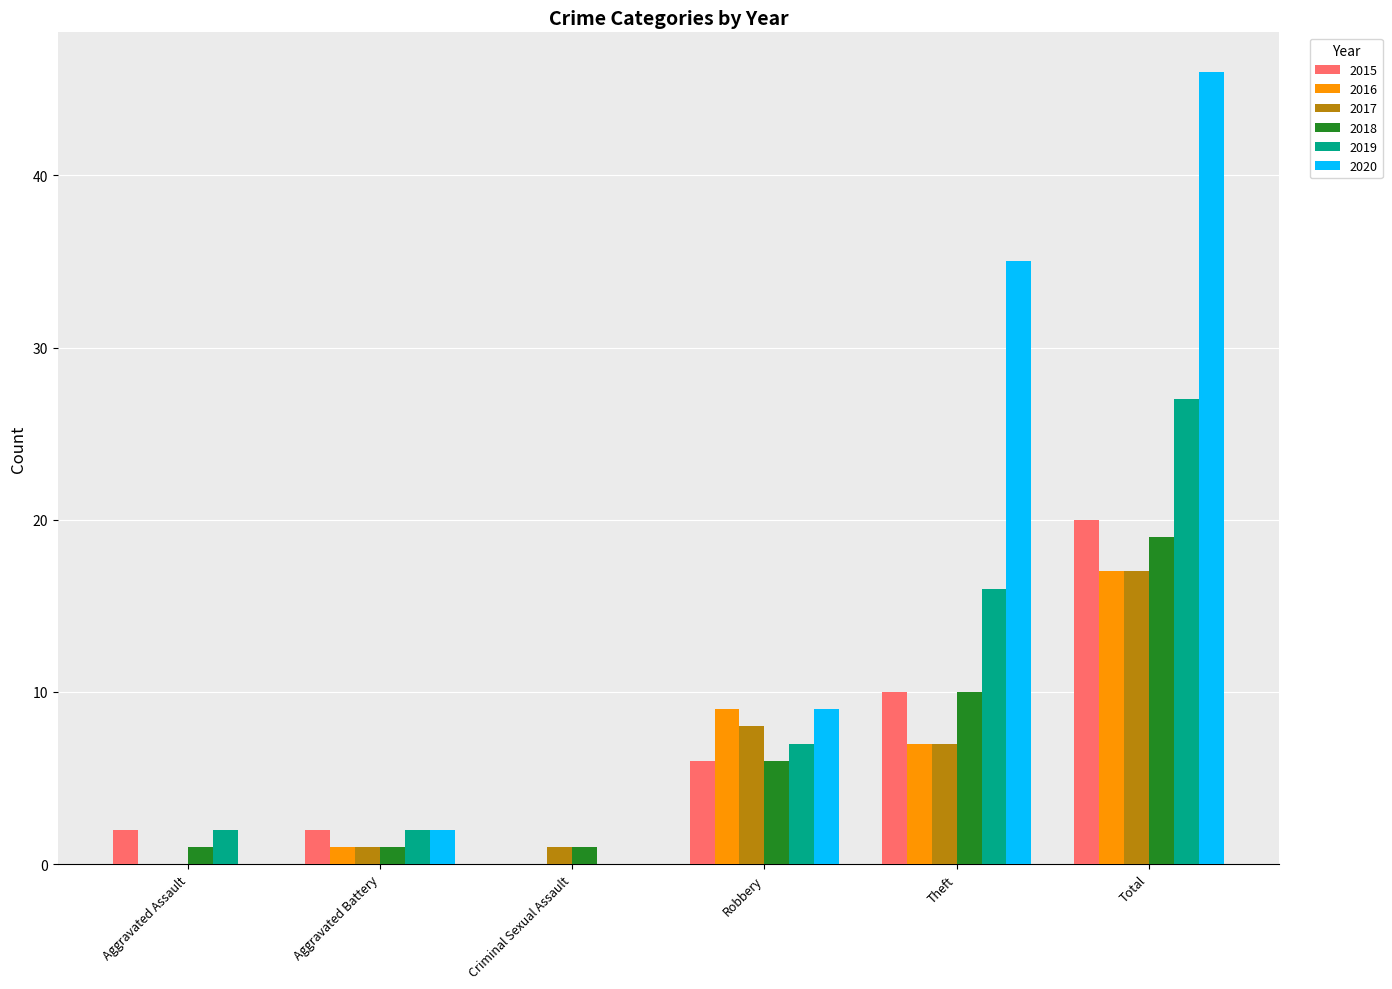

At which label does 2017 first exceed 7?

Robbery